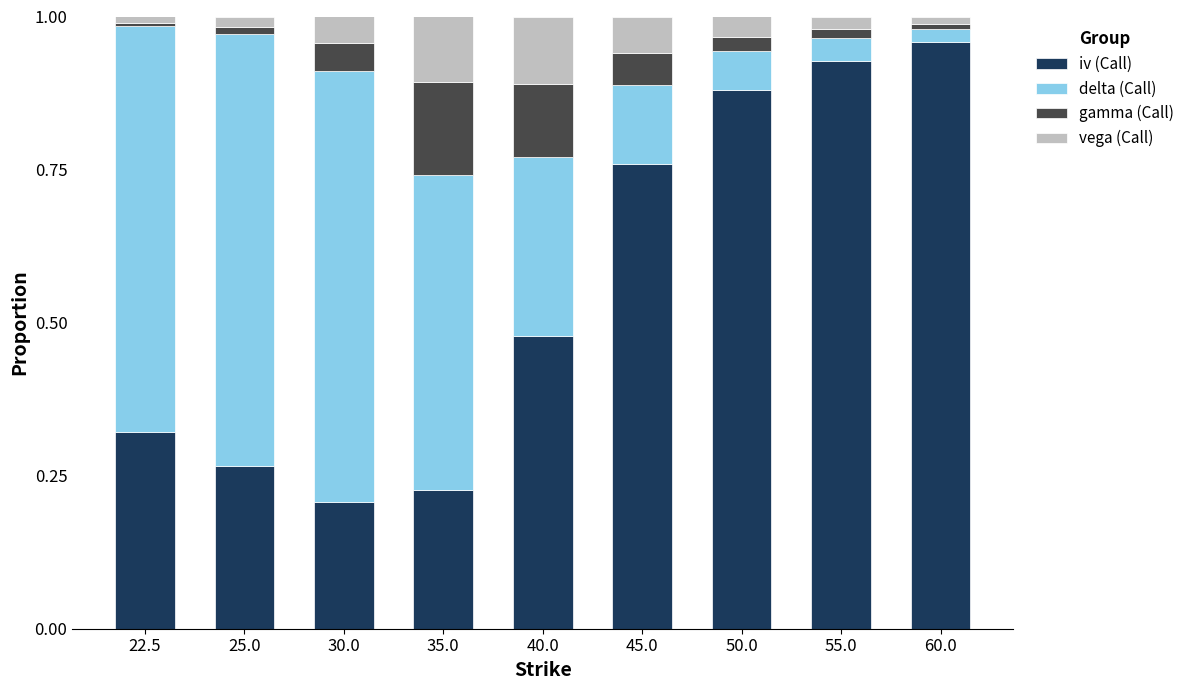

What is the sum of all iv (Call) values?

5.0